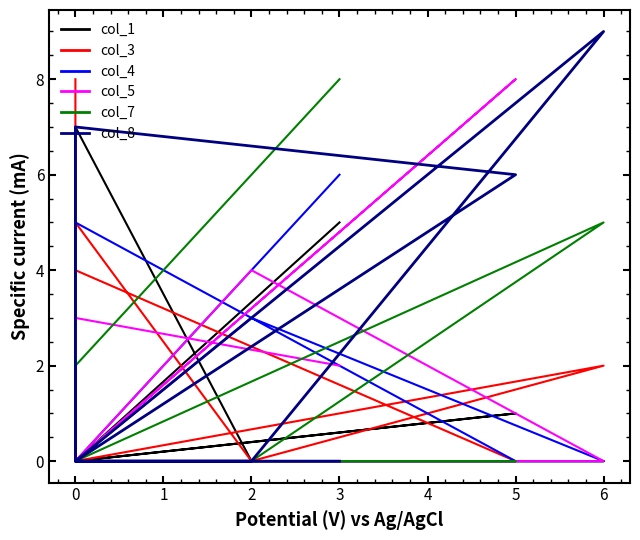

Which series has the largest total across all categories?

col_8